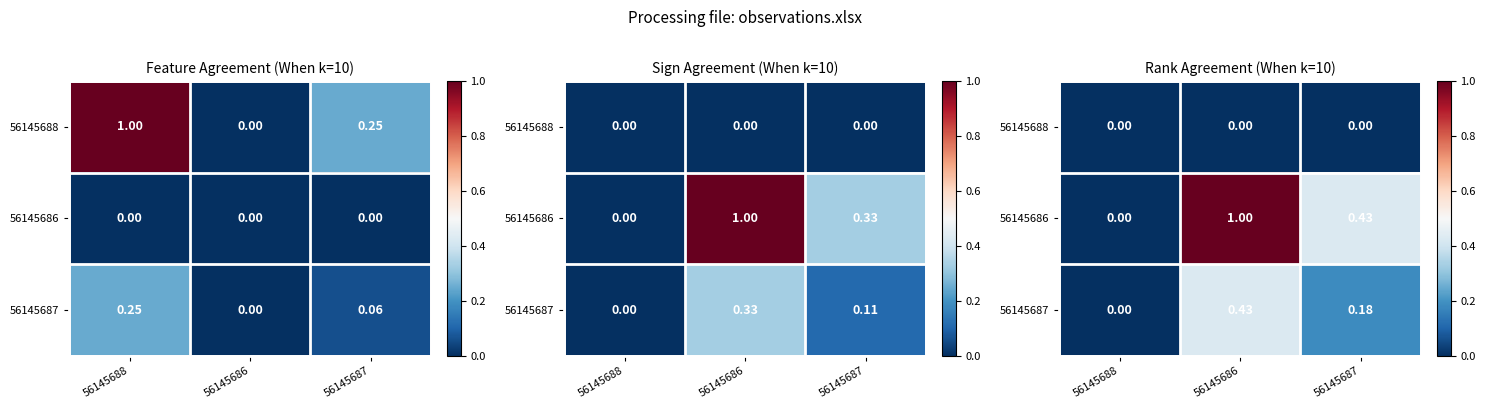

Rank the categories by 56145686 value from lowest to highest.

56145688, 56145687, 56145686